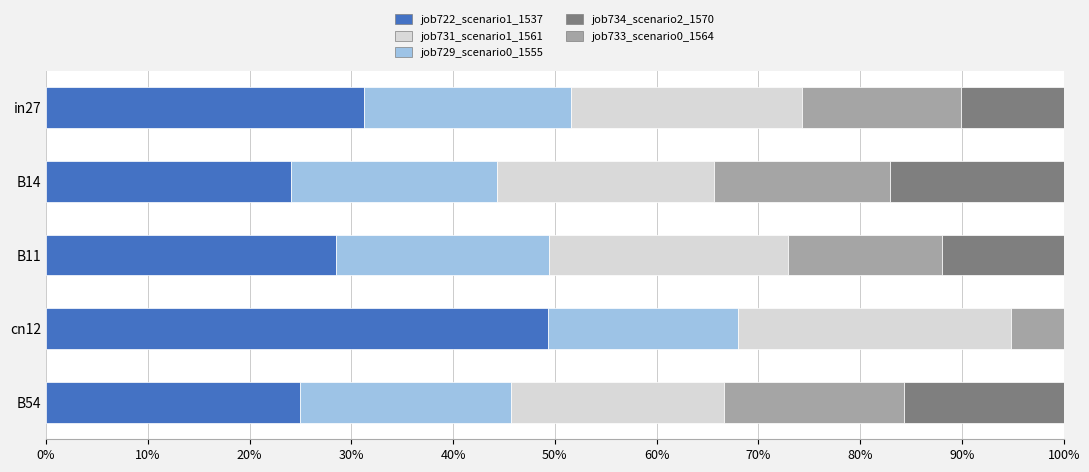

What are all the series names shown in the legend?

job722_scenario1_1537, job731_scenario1_1561, job729_scenario0_1555, job734_scenario2_1570, job733_scenario0_1564